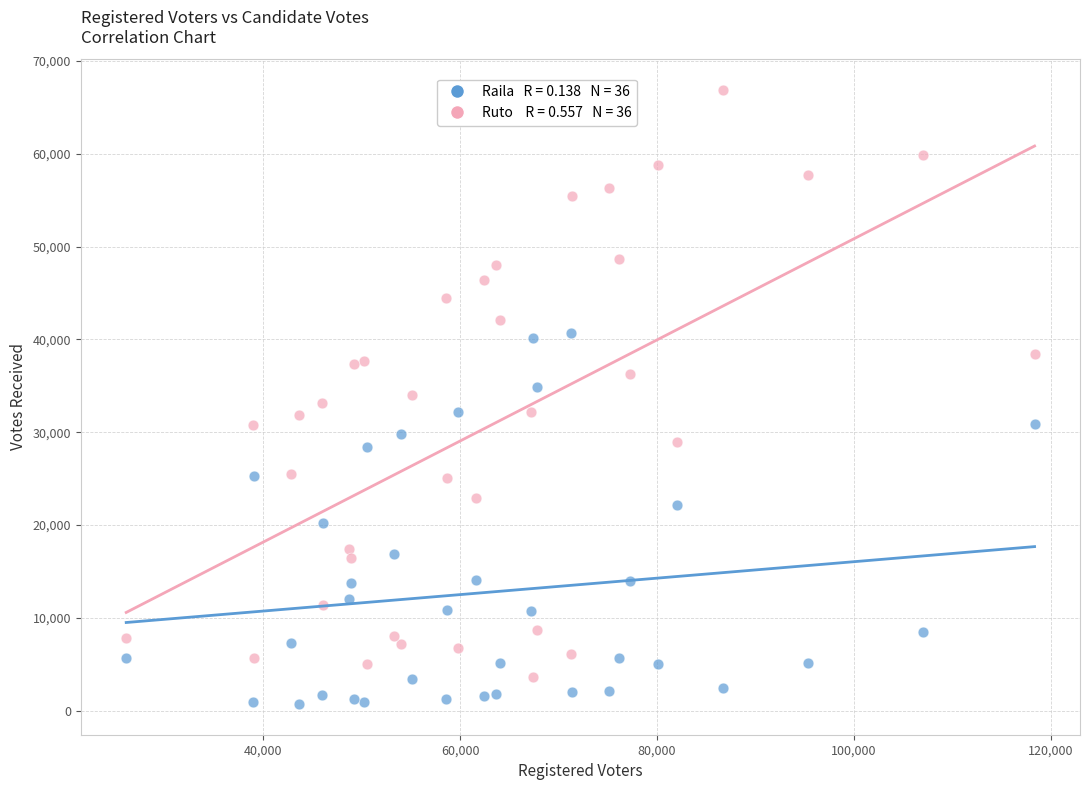

Across all data points, what is the range of Y values (max minus min)?

66131